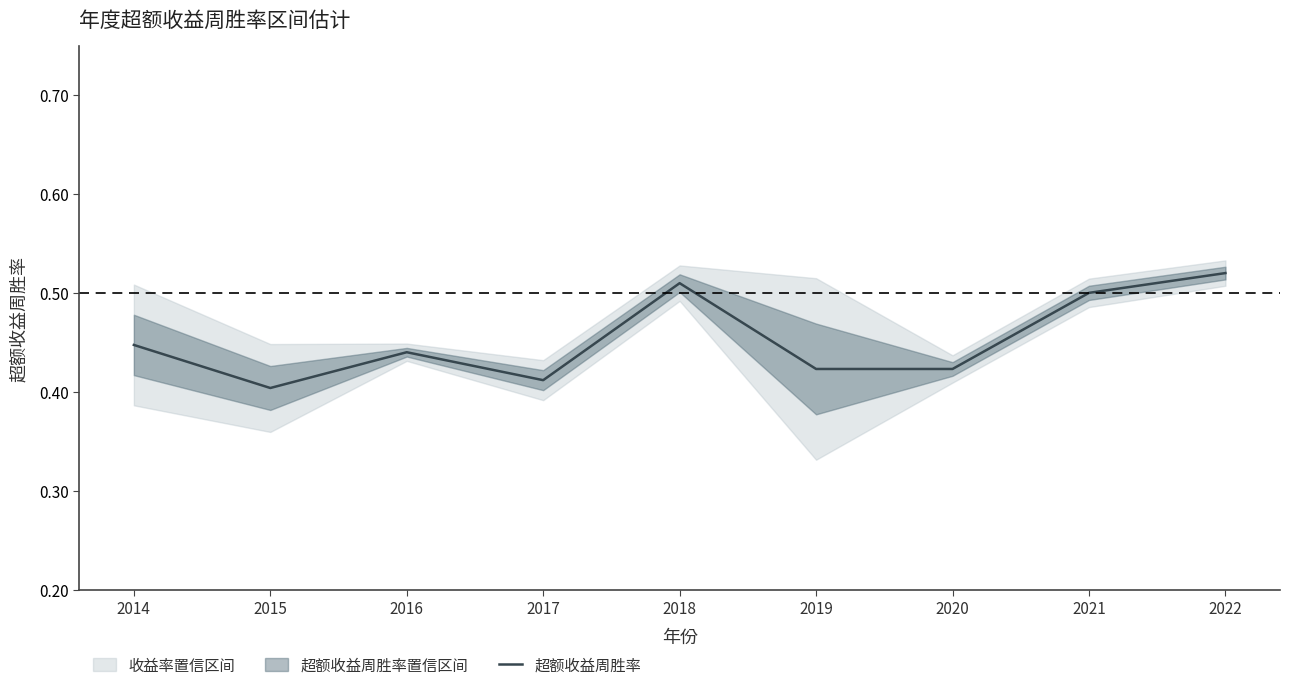

Rank the categories by value from lowest to highest.

2015, 2017, 2019, 2020, 2016, 2014, 2021, 2018, 2022